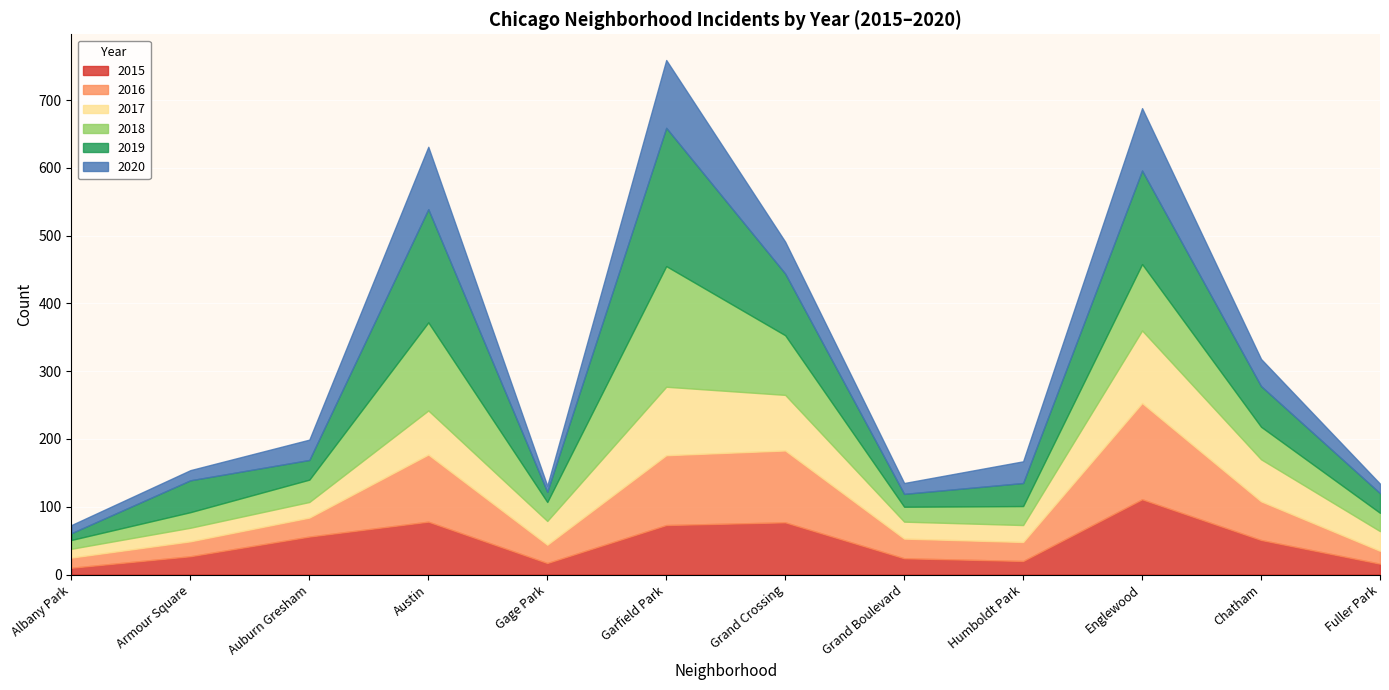

How many data points in 2018 are above 28?

7